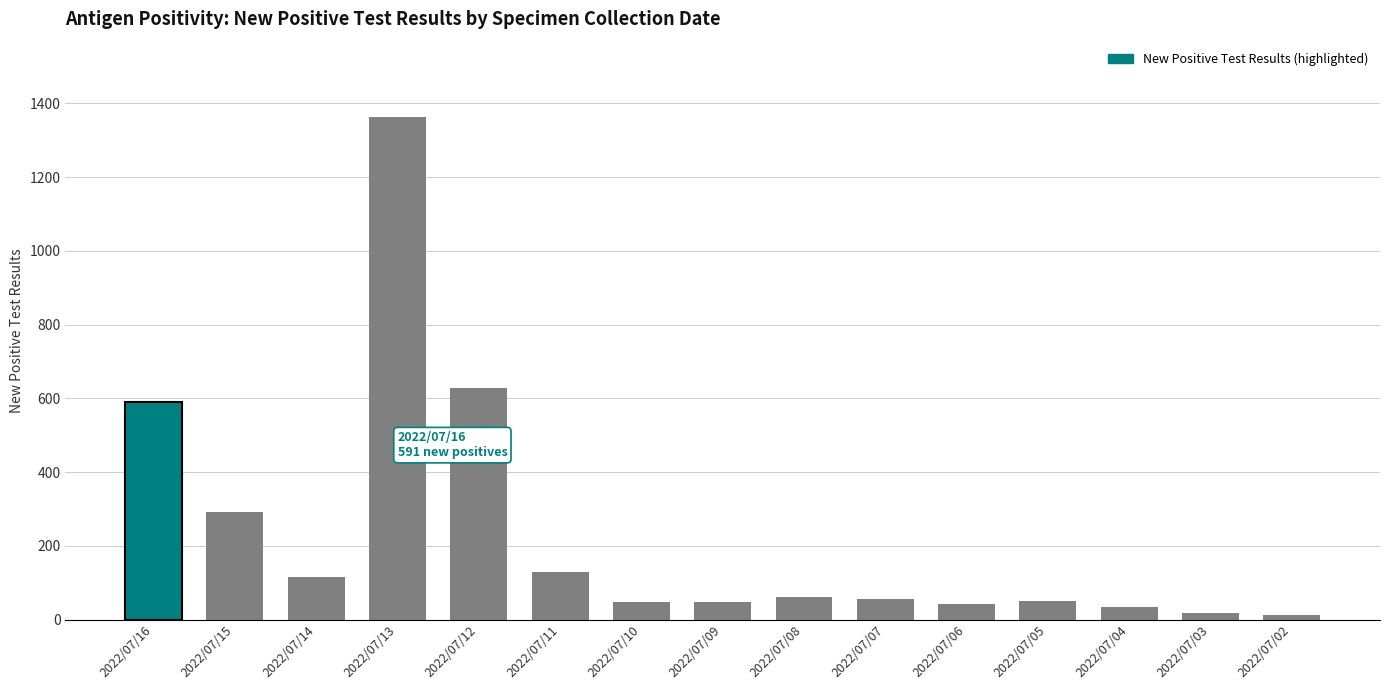

At which category does the chart reach its peak across all series?

2022/07/13